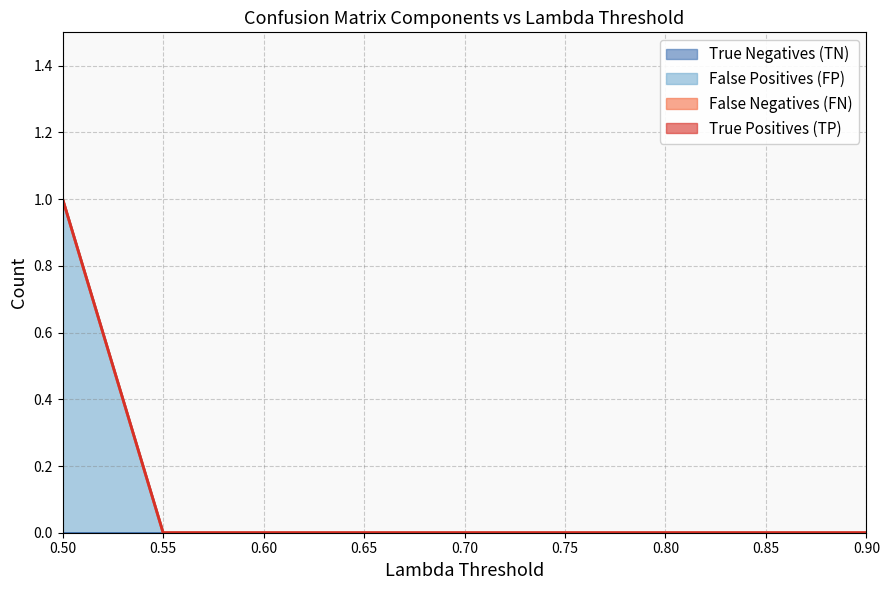

Where is False Positives (FP) nearest to the value 0?

0.55